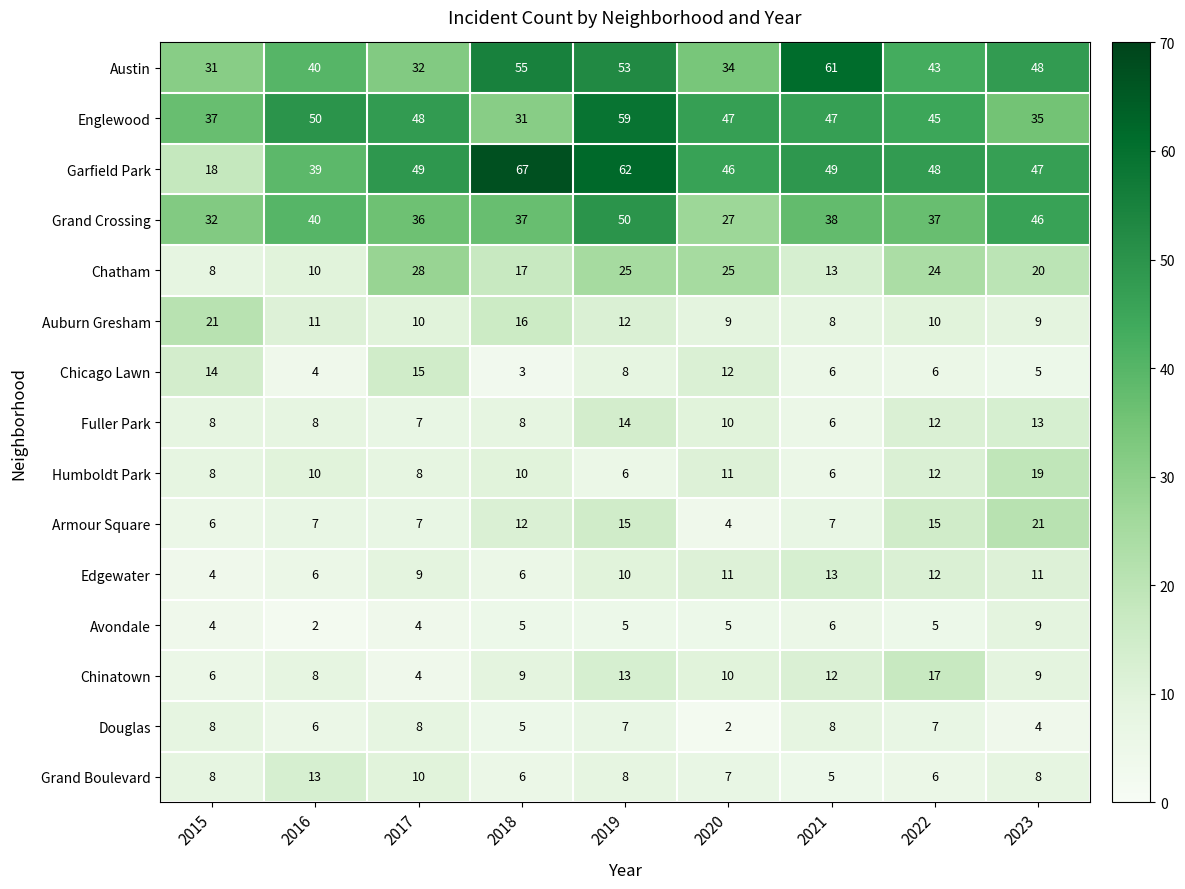

Which series changed the most between 2018 and 2021?

Garfield Park